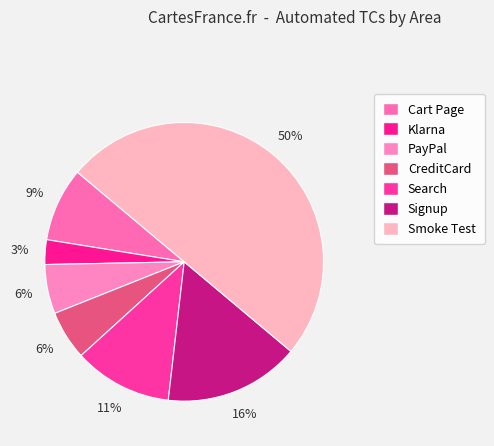

Does Cart Page account for over 50% of the chart?

No